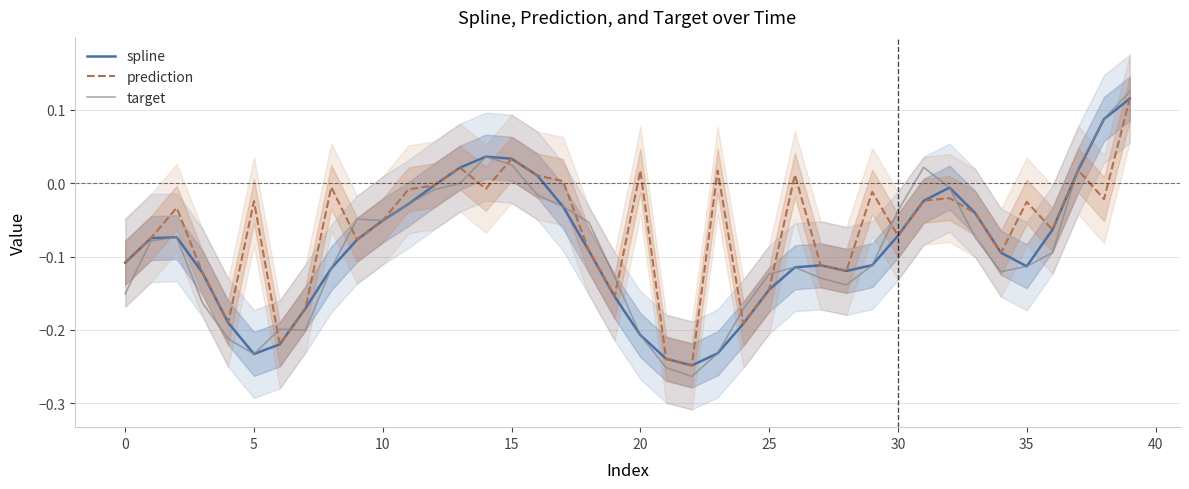

What is the average value of the spline series?

-0.1